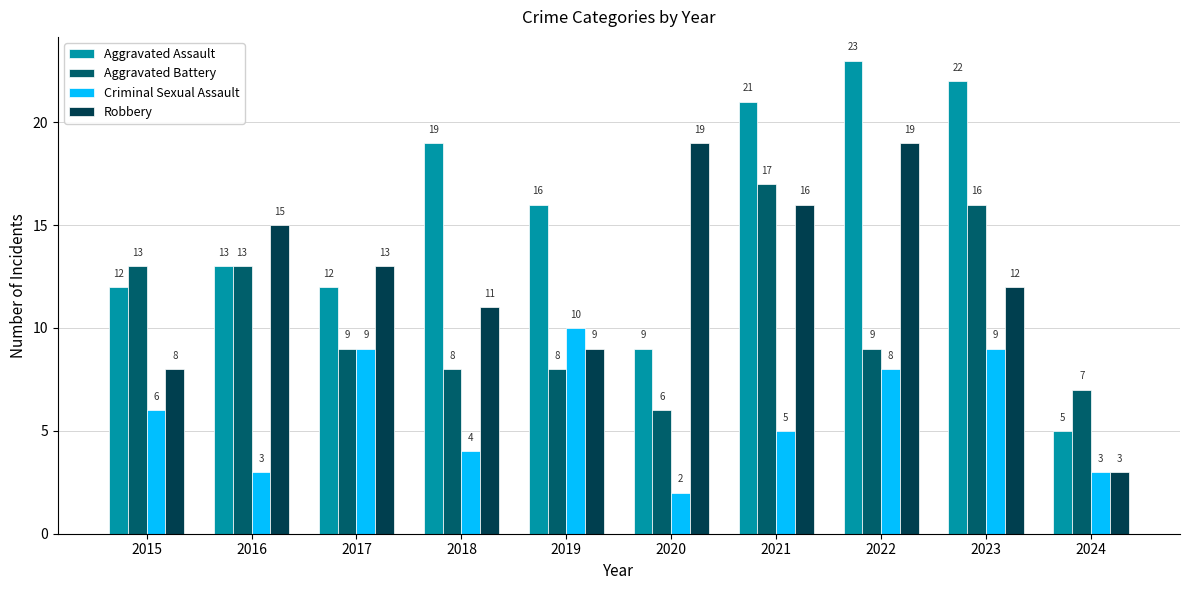

What is the smallest value displayed?

2